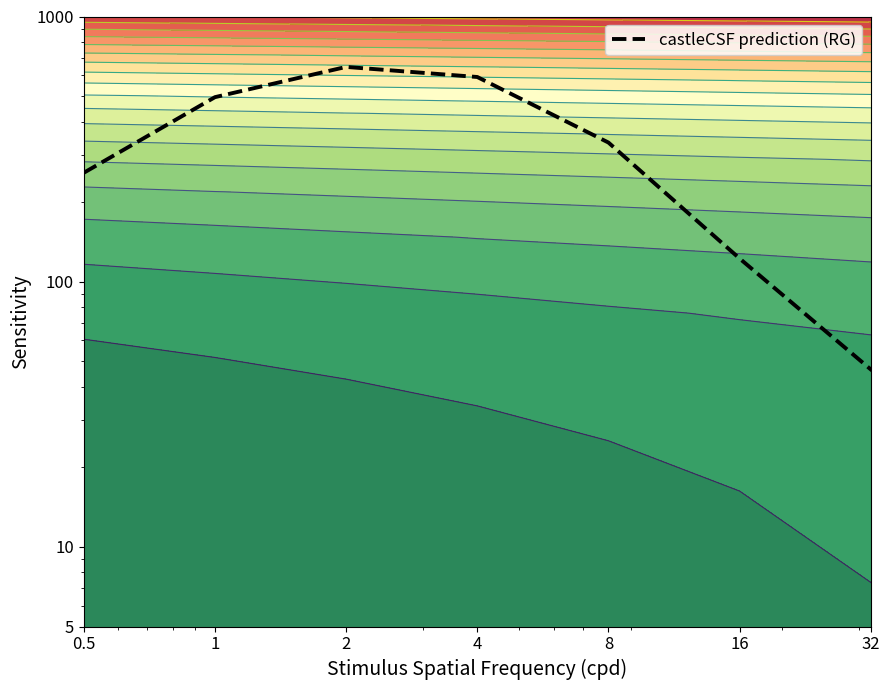

True or false: the data shows 171.5 at 16.

False